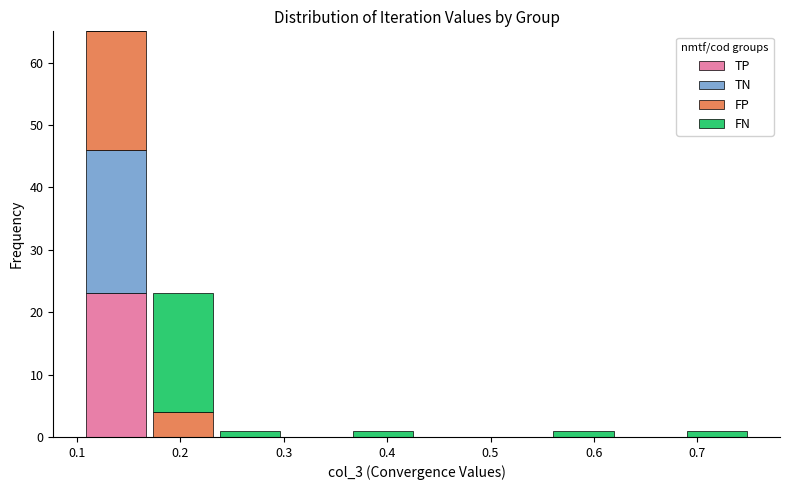

What is the total height of the stacked bar covering 0.36 to 0.43 on the x-axis? Neither the bar edges nor the heights are printed on the chart, so give them approximately, as read against the axes.

1